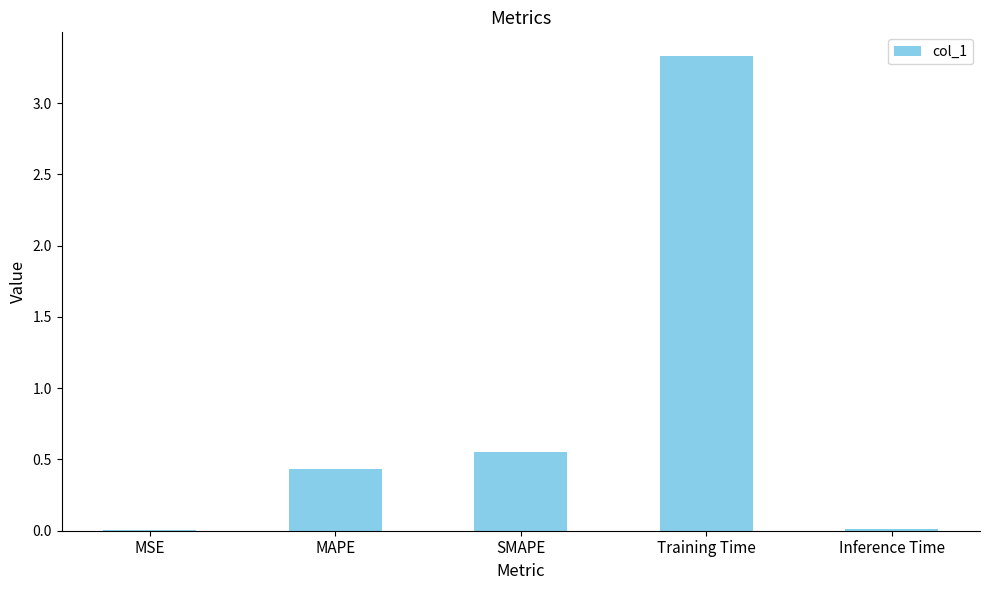

At which category does the chart reach its peak across all series?

Training Time